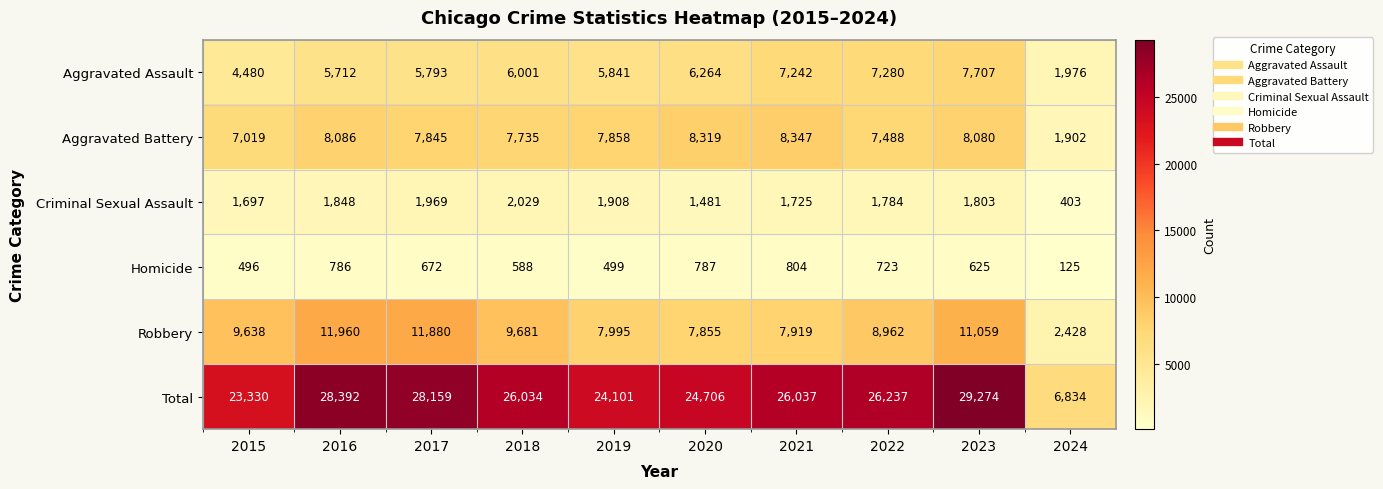

Which series has the largest range (max minus min)?

Total